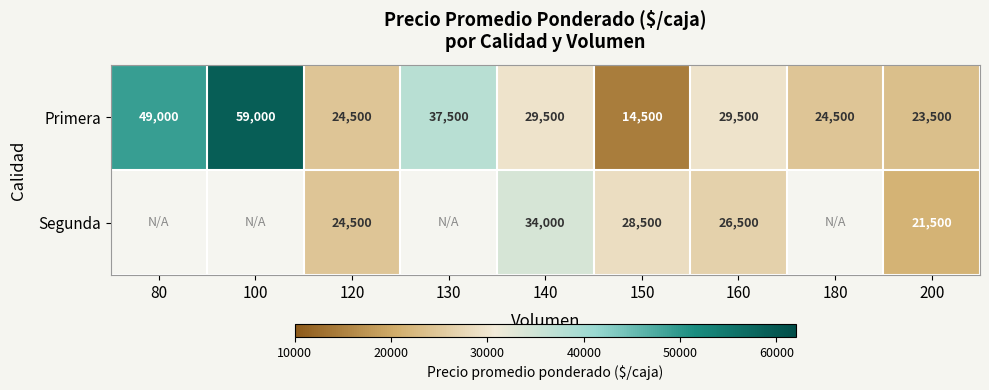

Is the value of Primera at 160 greater than the value of Segunda at 120?

Yes